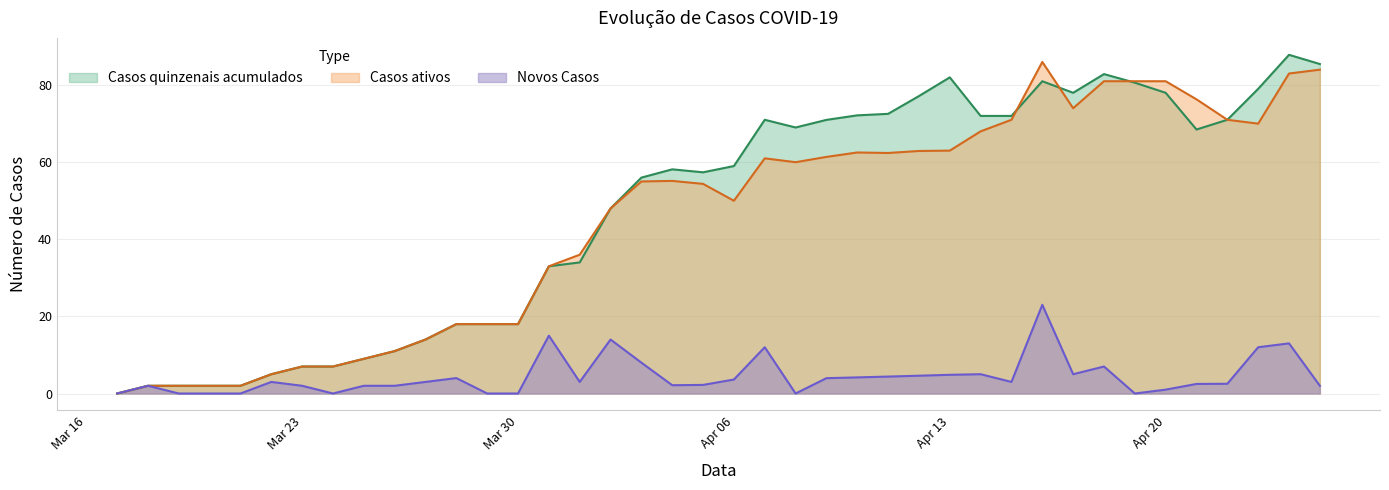

What is the highest value of the Novos Casos series?

23.0